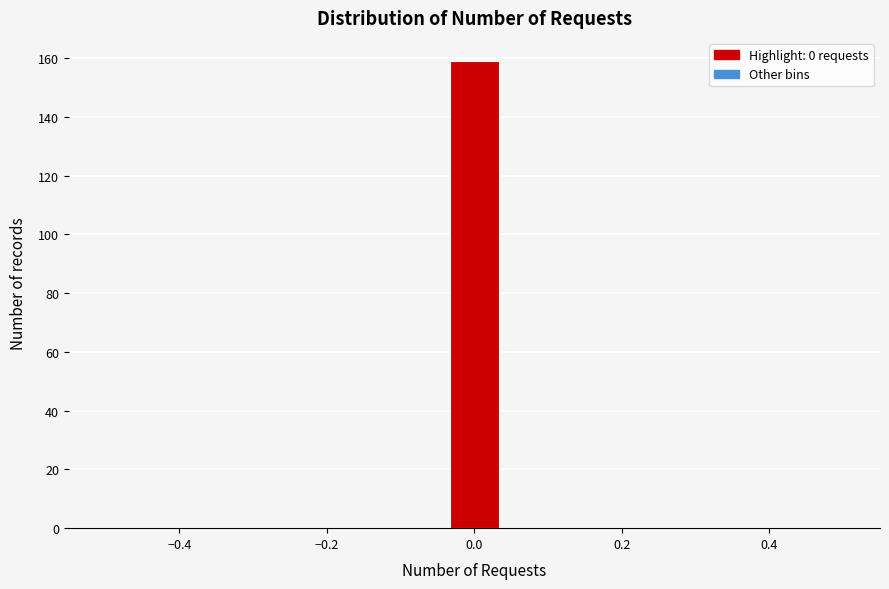

Read against the x-axis, roughly where is the centre of the tallest bar?

0.00